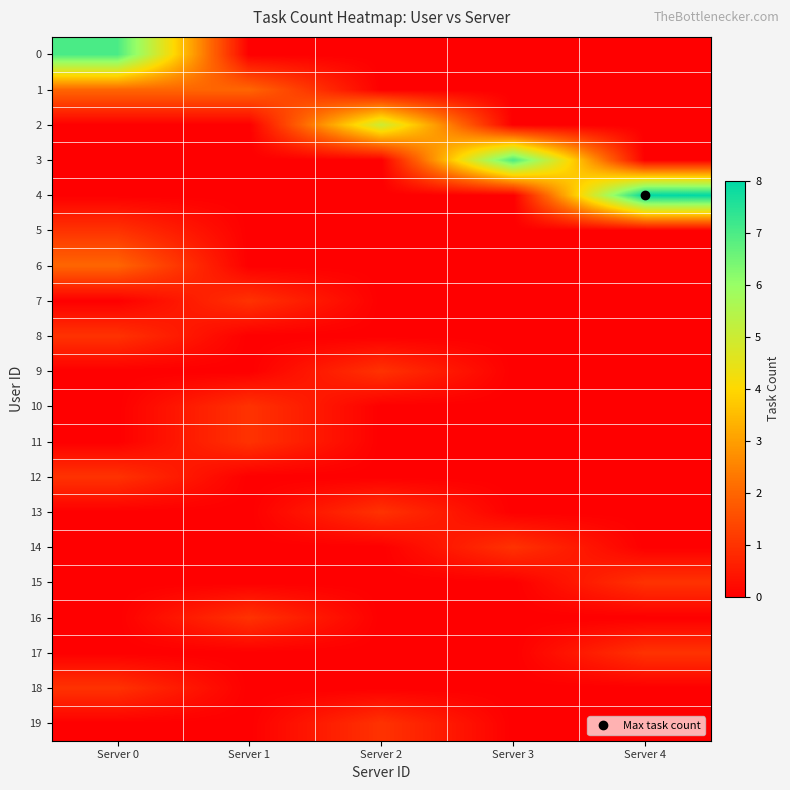

What is the greatest value displayed?

8